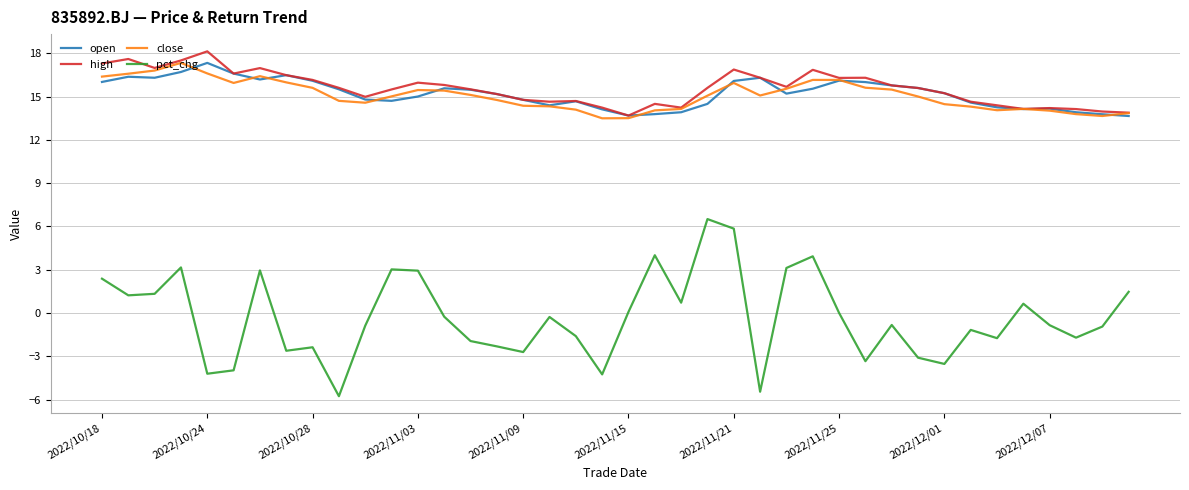

True or false: pct_chg and open cross at least once.

False